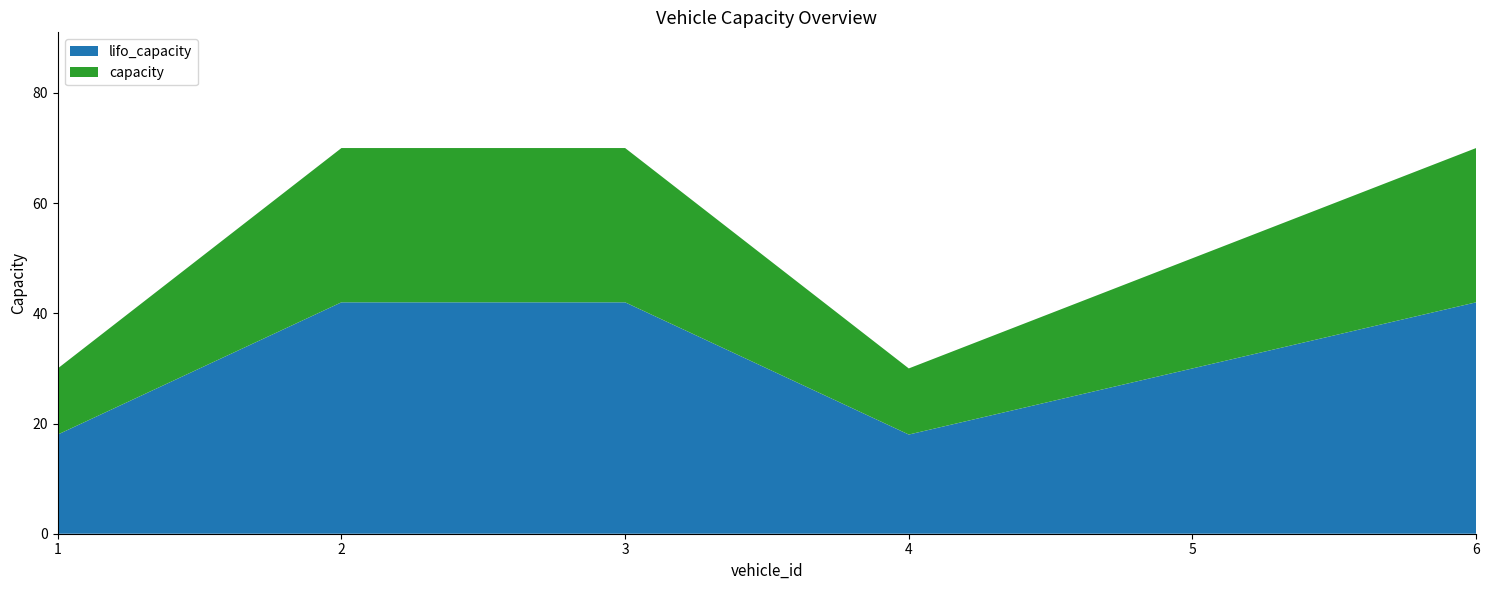

Reading left to right, what are all the values shown in this chart?

capacity: 30	70	70	30	50	70
lifo_capacity: 18	42	42	18	30	42